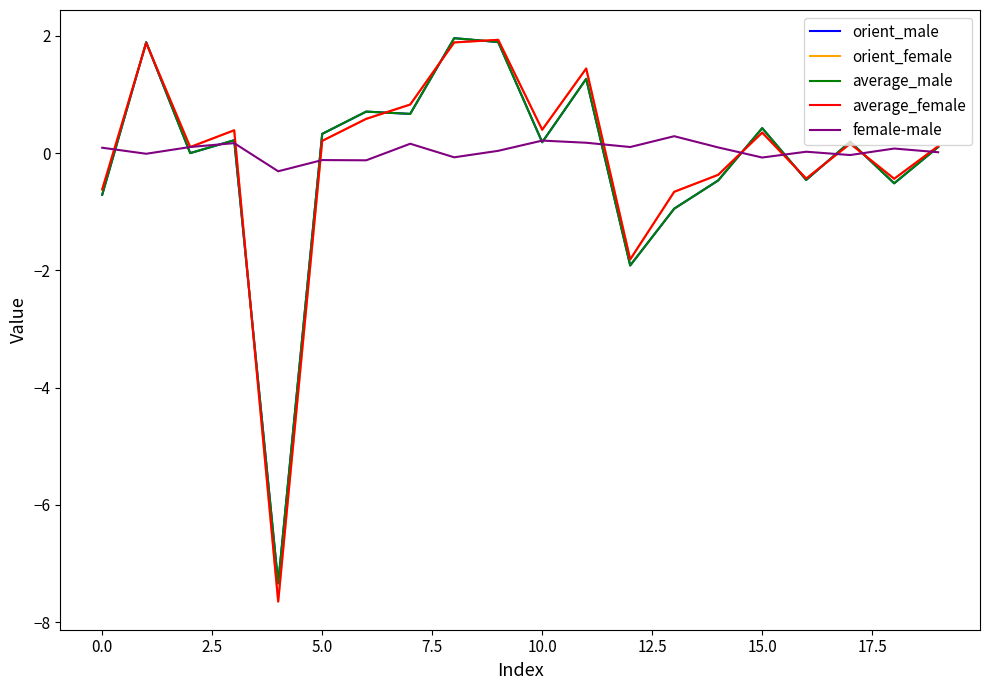

Which series has the largest range (max minus min)?

orient_female